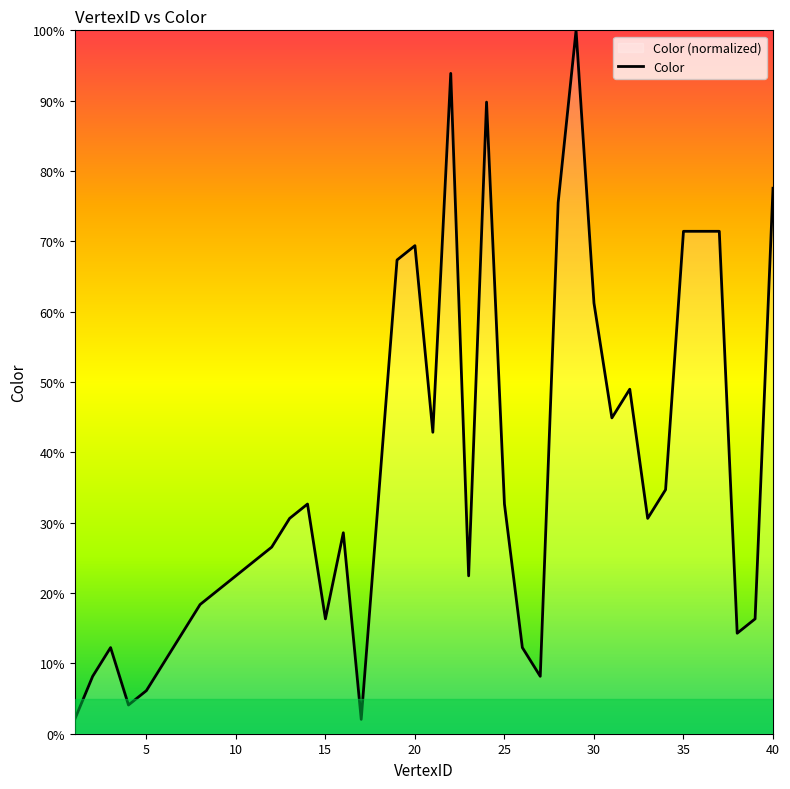

What value does the data have at 40?

77.6